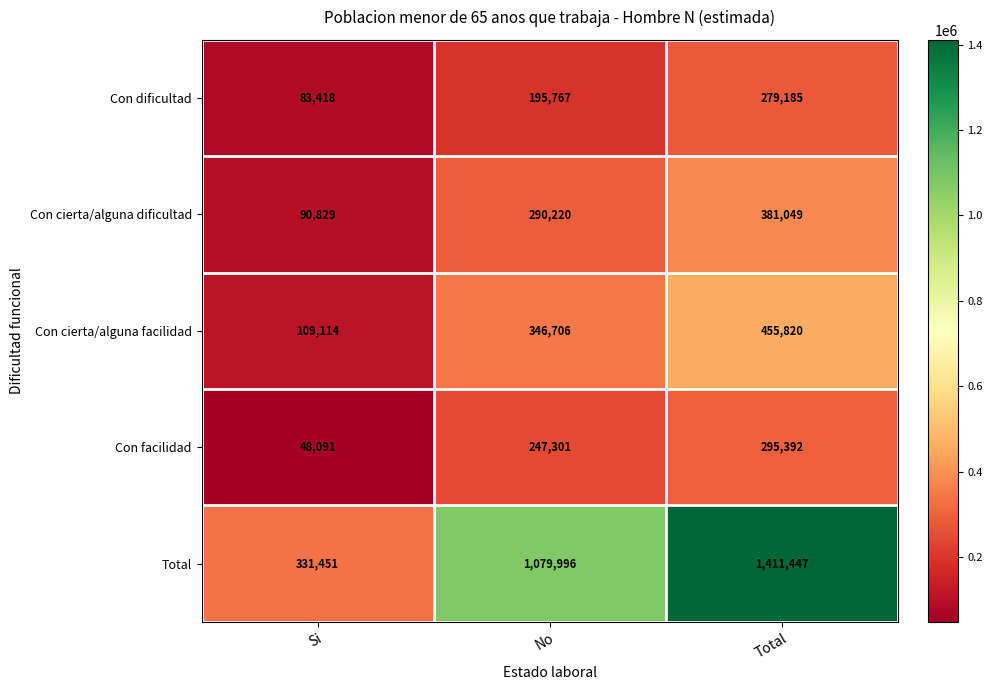

At which category is the sum across all series the highest?

Total